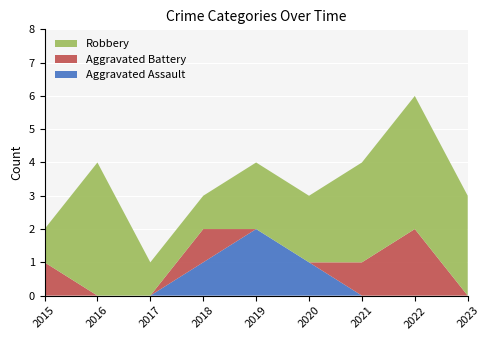

Reading left to right, what are all the values shown in this chart?

Aggravated Assault: 2015=0	2016=0	2017=0	2018=1	2019=2	2020=1	2021=0	2022=0	2023=0
Aggravated Battery: 2015=1	2016=0	2017=0	2018=1	2019=0	2020=0	2021=1	2022=2	2023=0
Robbery: 2015=1	2016=4	2017=1	2018=1	2019=2	2020=2	2021=3	2022=4	2023=3